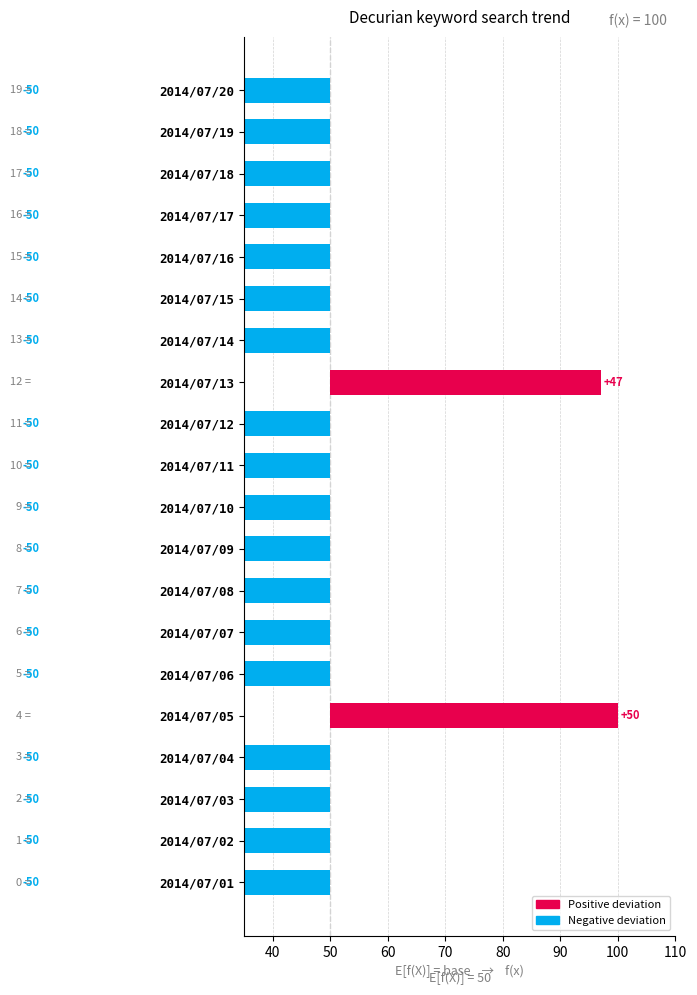

Where is the data nearest to the value 0?

2014/07/13